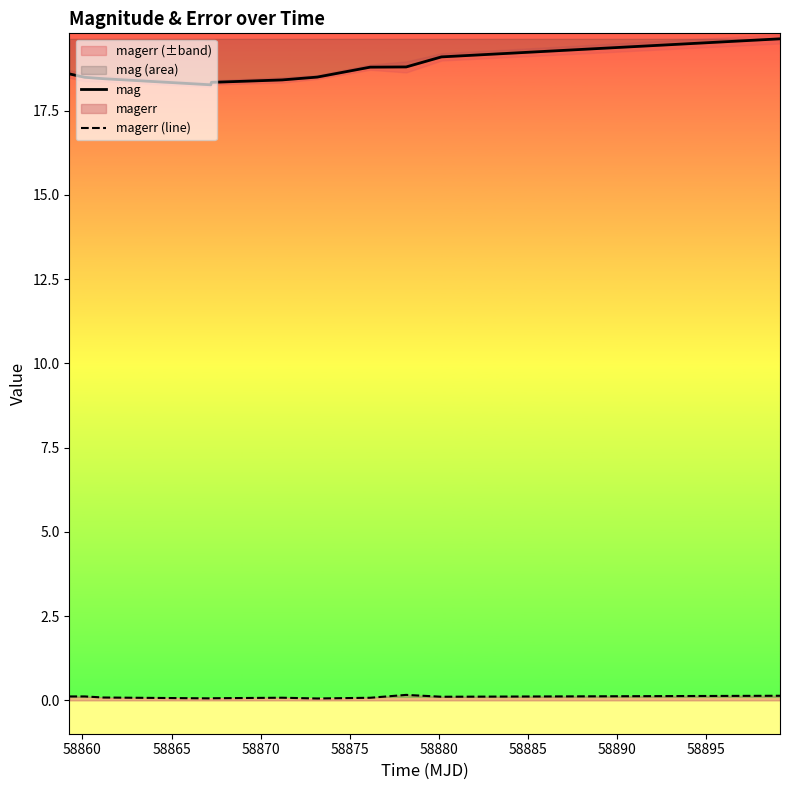

True or false: mag and magerr (line) intersect in this chart.

False